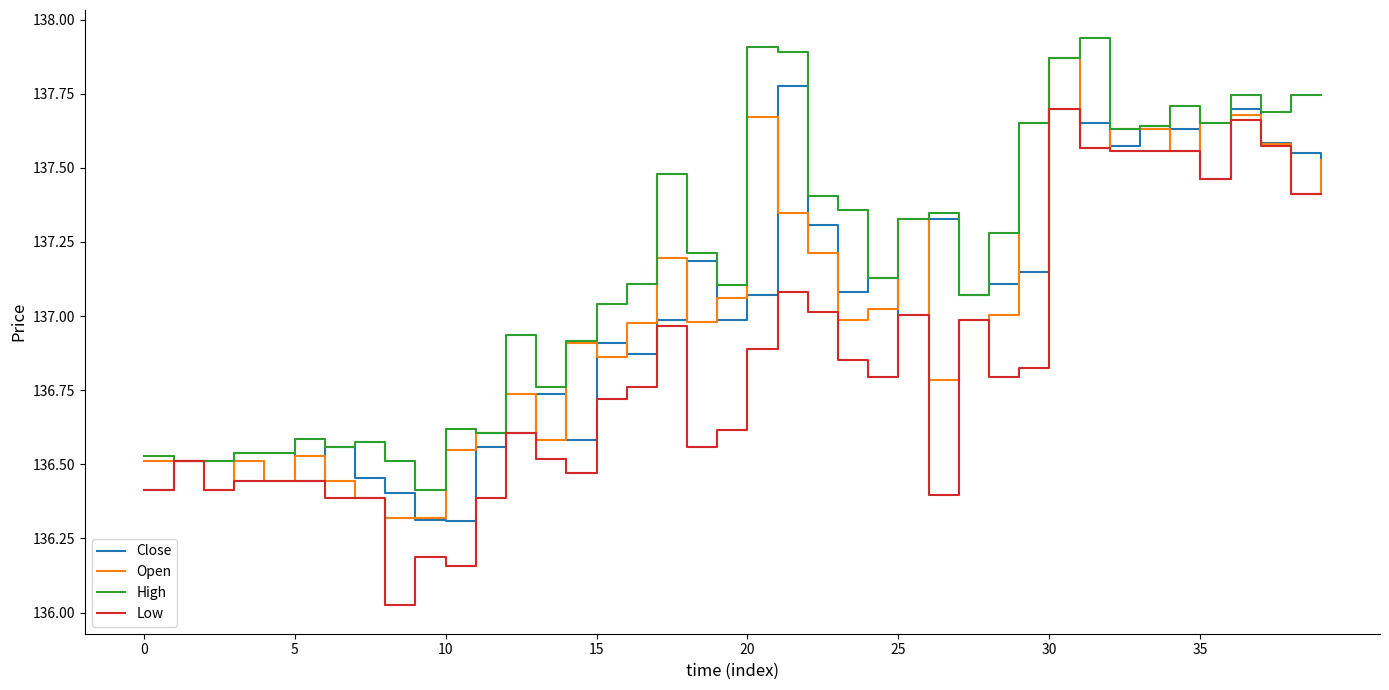

Which series has the largest range (max minus min)?

Low